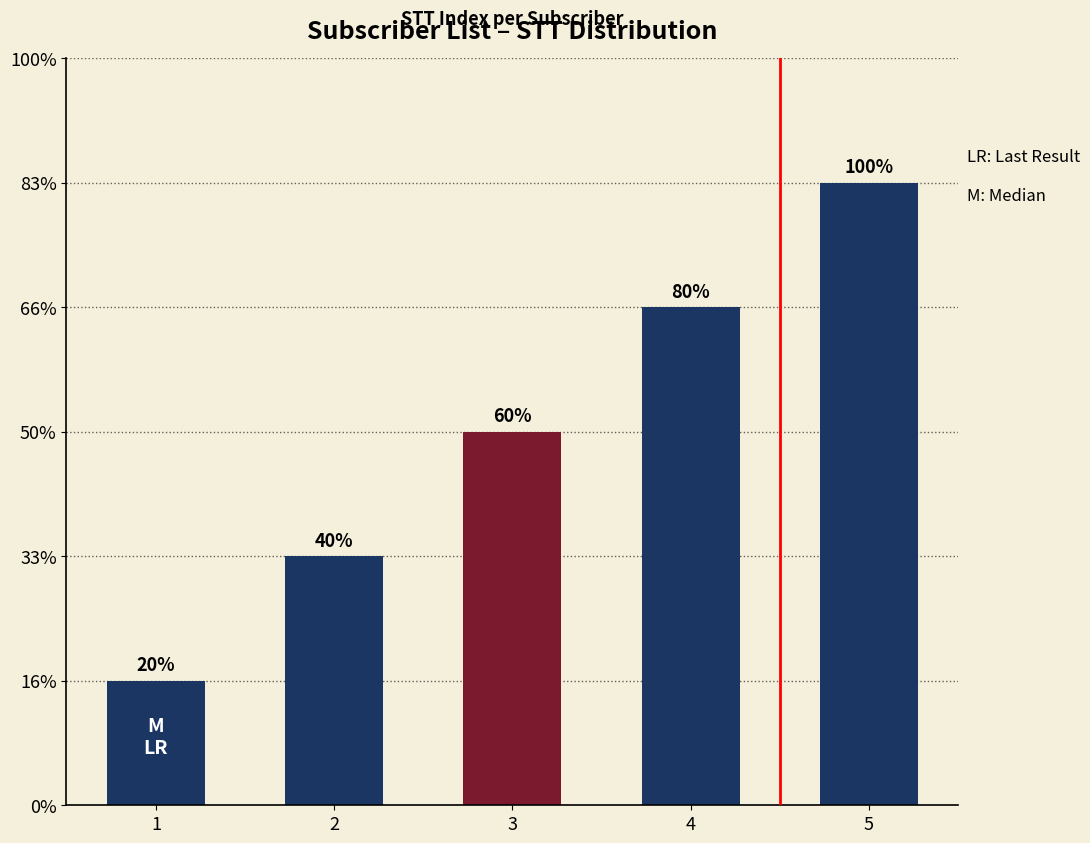

Count the number of values greater than 3.

2